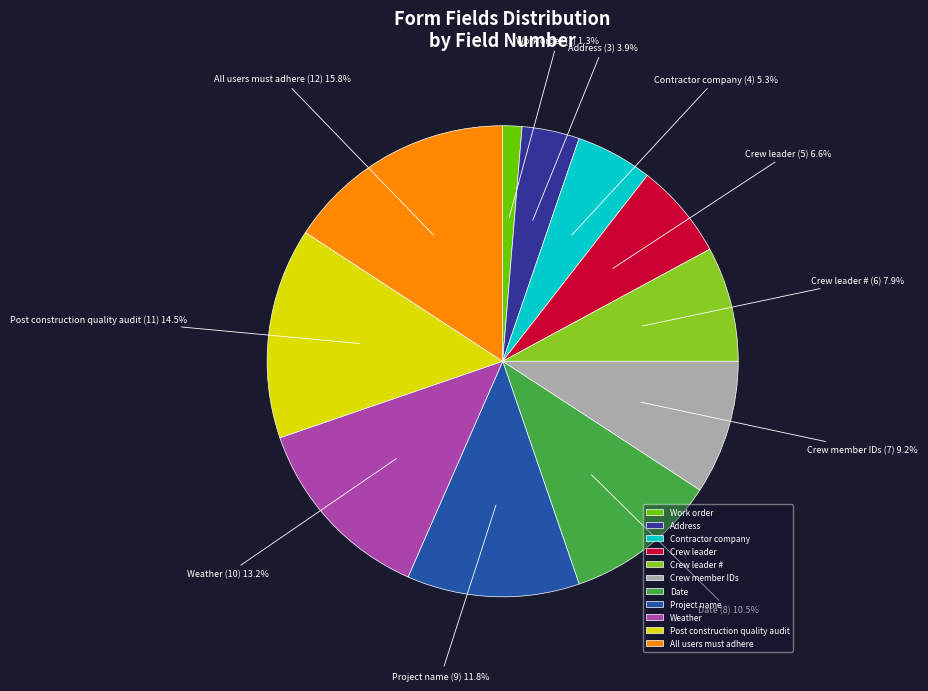

Which category has the smallest portion of the pie?

Work order